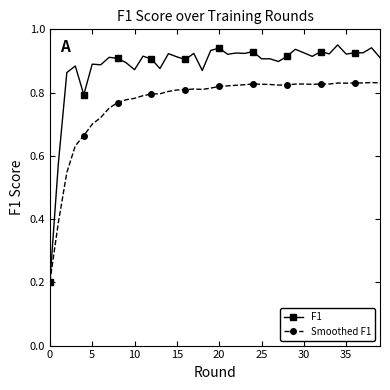

How many Smoothed F1 values are between 0 and 1?

40